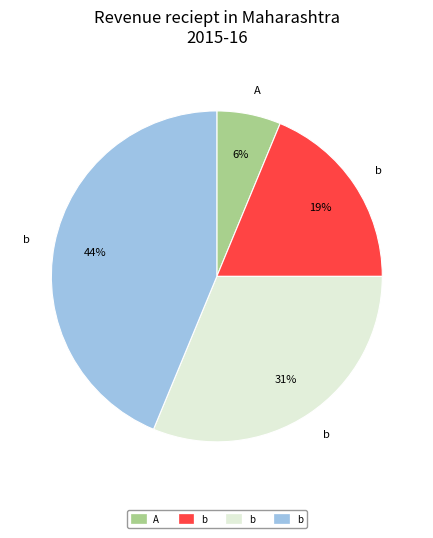

To the nearest percent, what is the average slice percentage?

25%